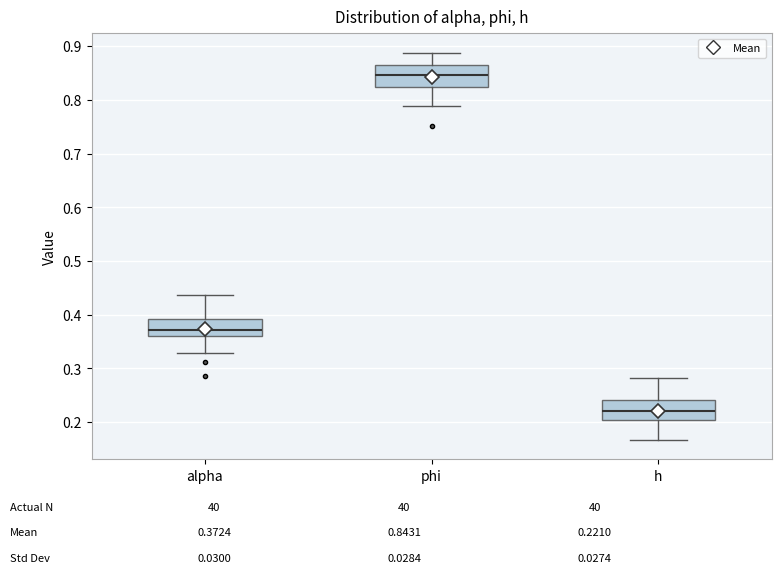

Which box has the highest median line?

phi